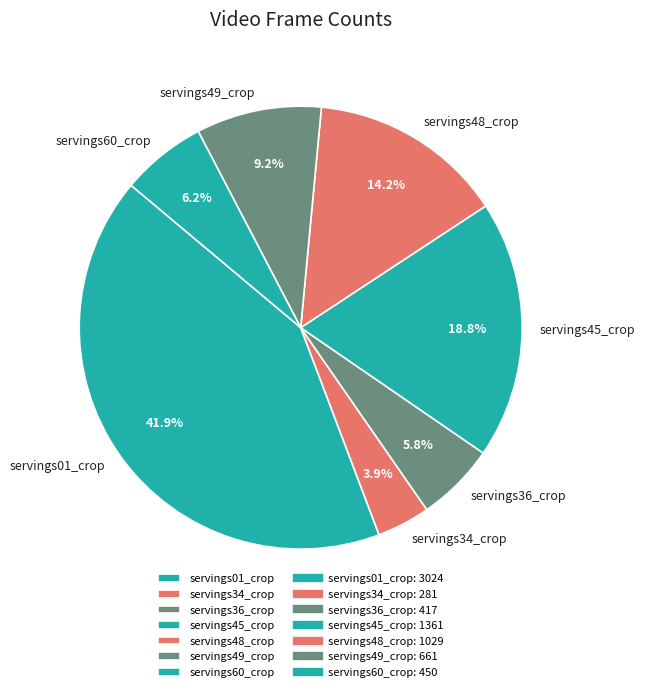

Between servings48_crop and servings34_crop, which is larger?

servings48_crop